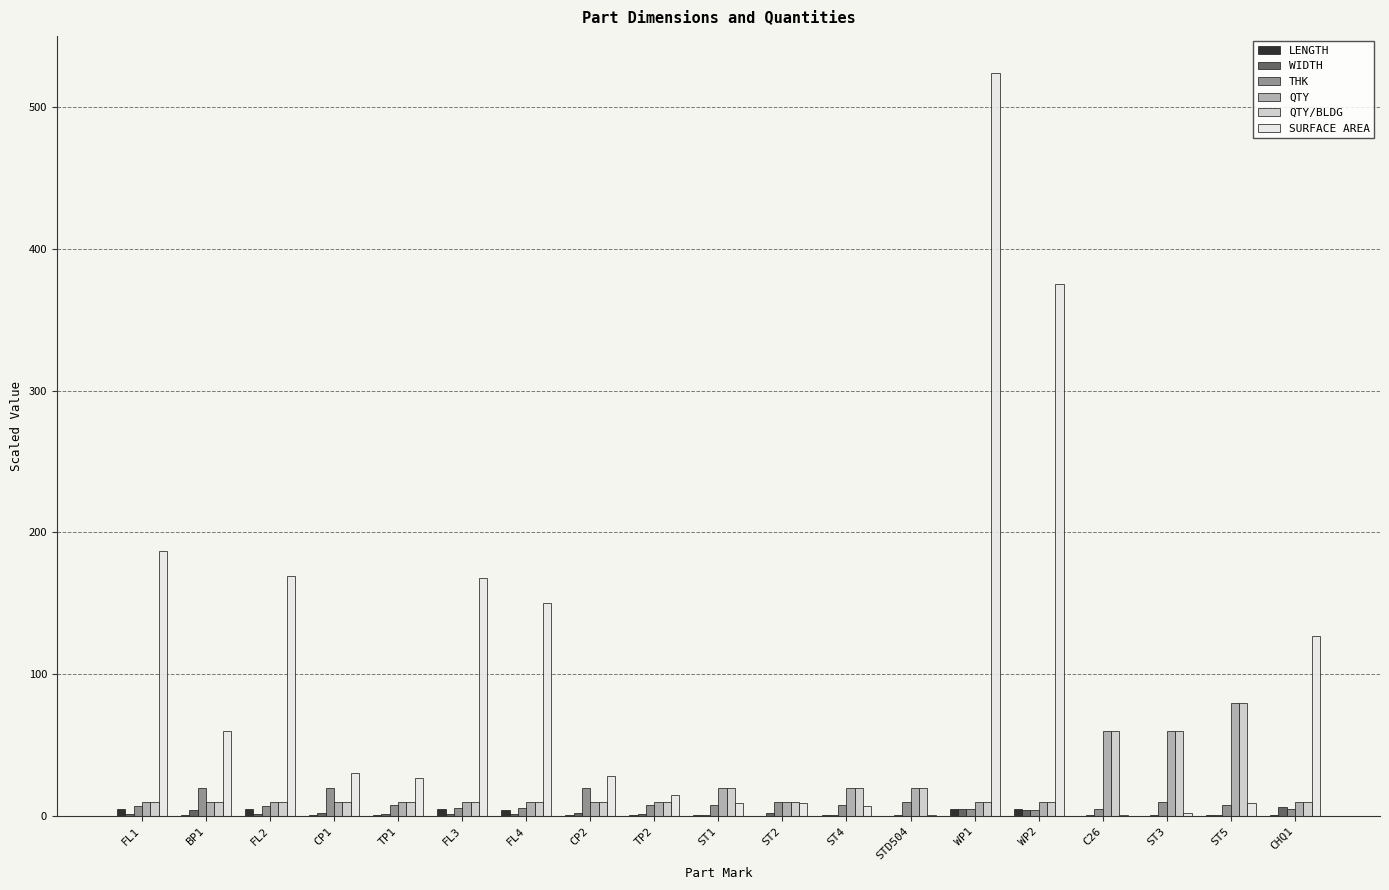

Is it true that SURFACE AREA equals 1.0 at C26?

True